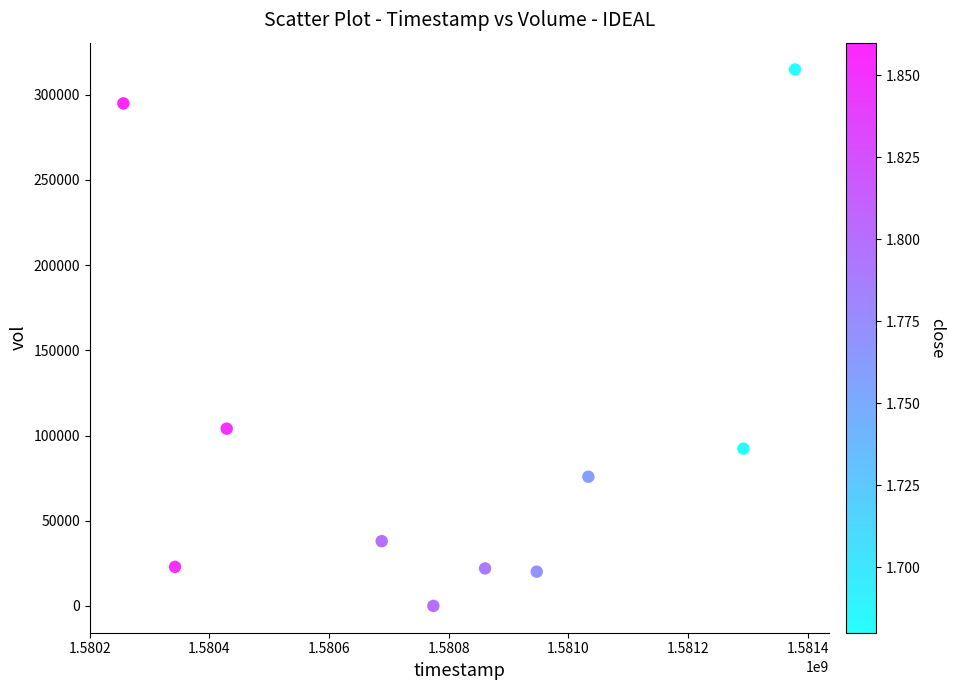

What is the average Y value?

98480